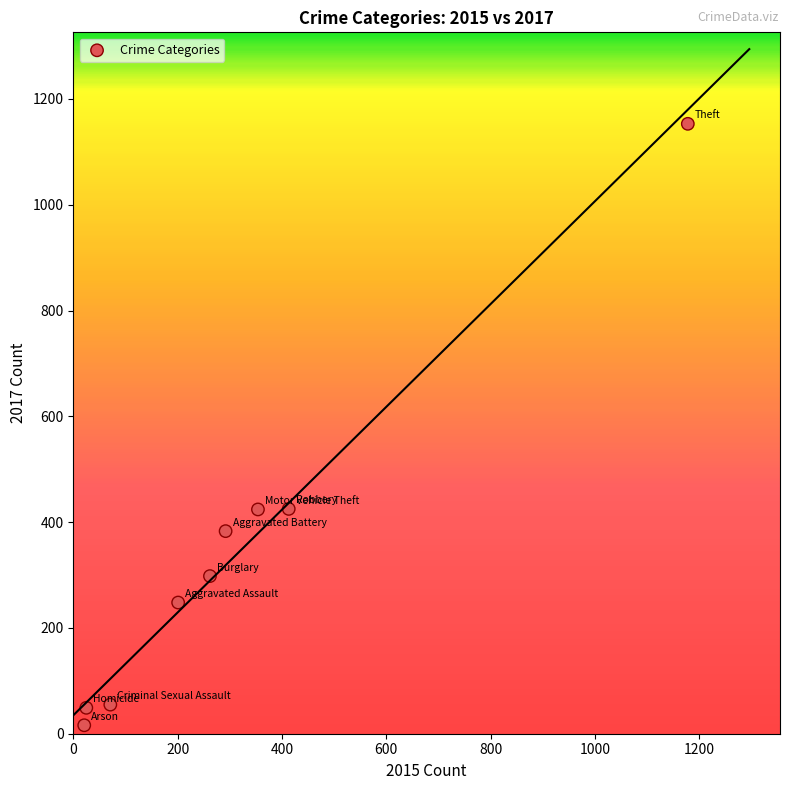

What is the average Y value?

339